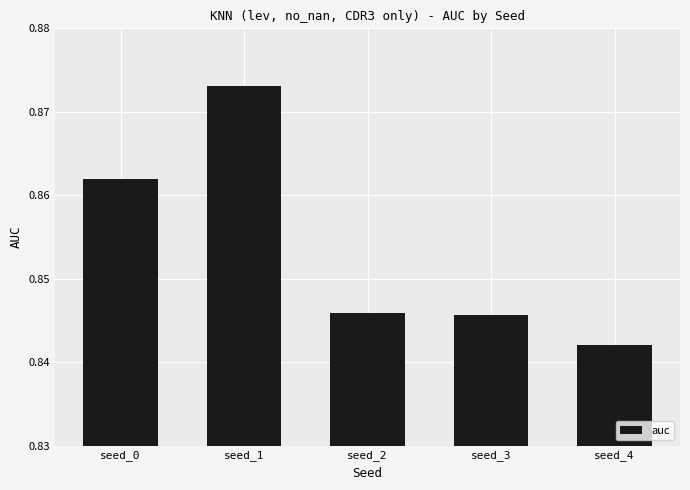

What is the sum of the values at seed_1 and seed_4?

1.7